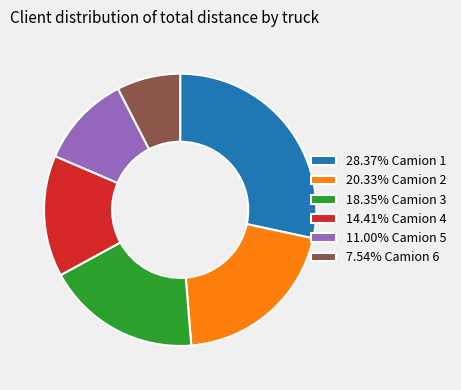

What is the ratio of the value at 20.33% Camion 2 to the value at 18.35% Camion 3?

1.1